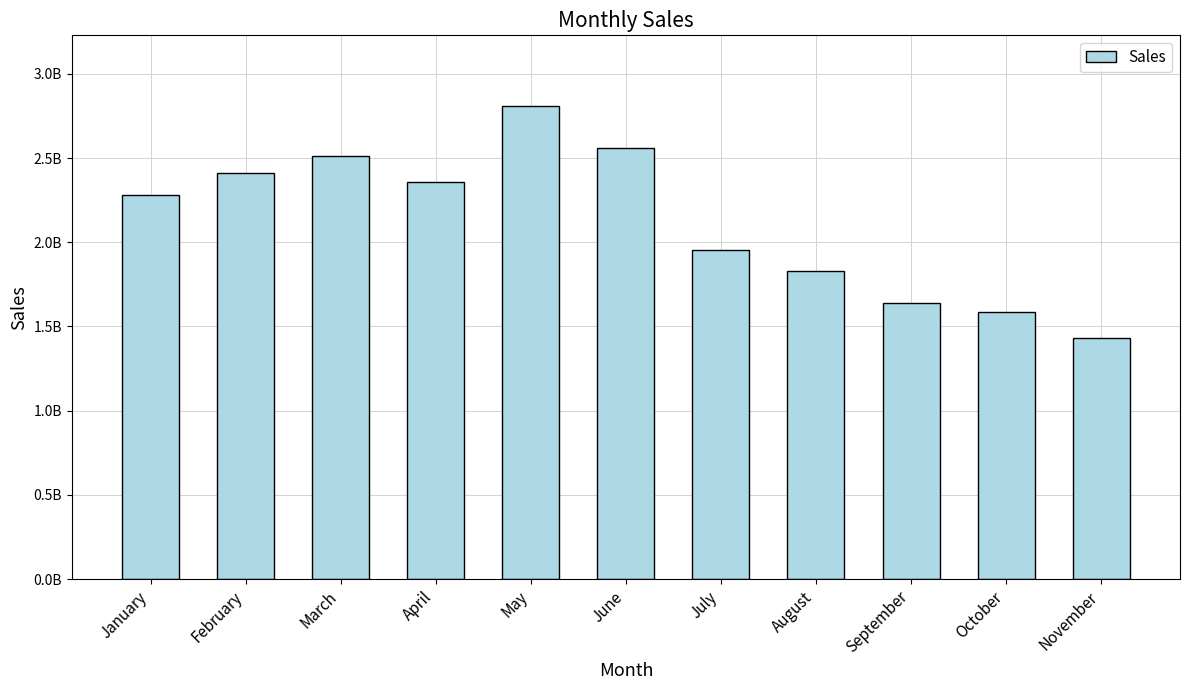

What is the maximum value shown in the chart?

2807360000.0